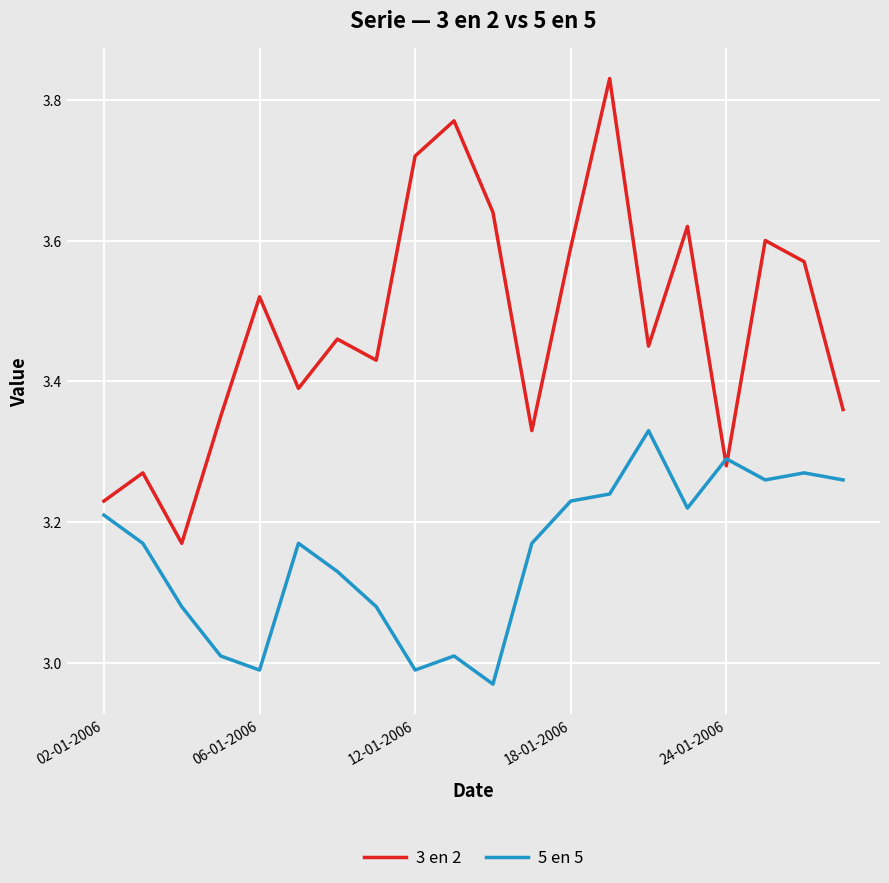

In 3 en 2, how many points are higher than both neighbors (excluding endpoints)?

7